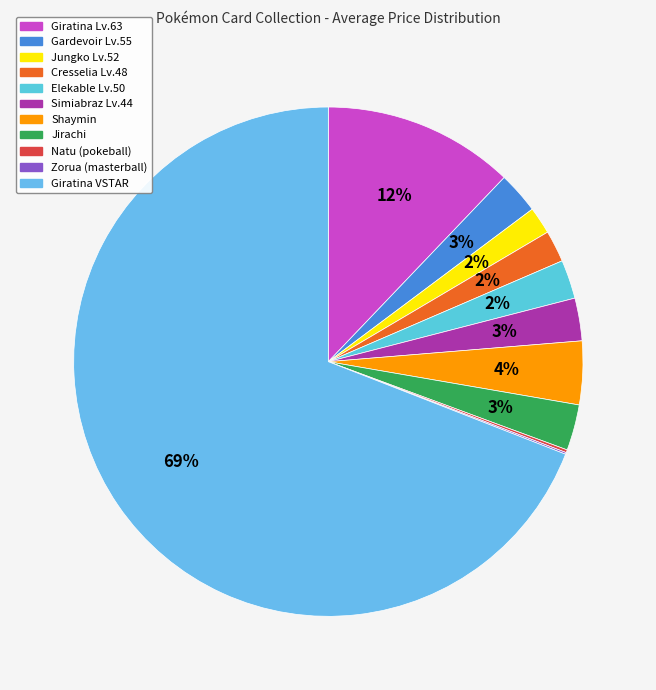

How many segments does this pie chart have?

11